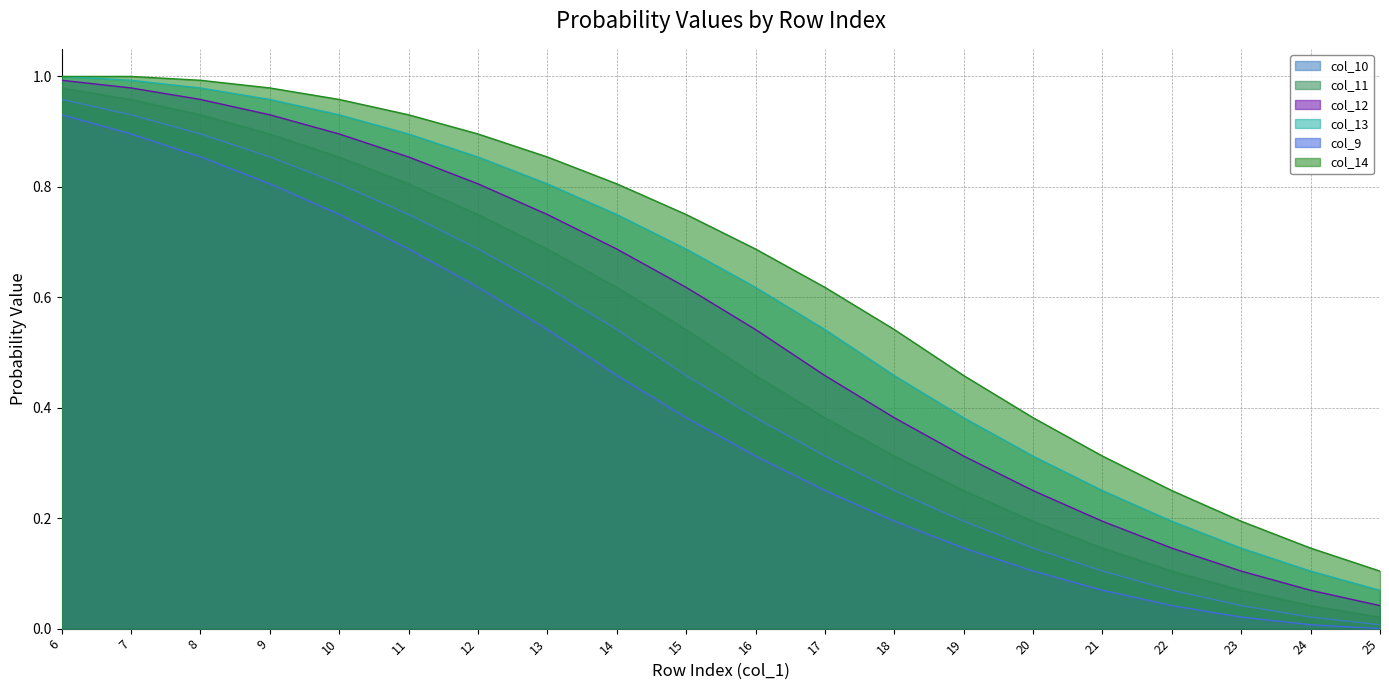

Reading left to right, transcribe all the data shown in this chart.

col_9: 0.9	0.9	0.9	0.8	0.8	0.7	0.6	0.5	0.5	0.4	0.3	0.2	0.2	0.1	0.1	0.1	0.0	0.0	0.0	0.0
col_10: 1.0	0.9	0.9	0.9	0.8	0.8	0.7	0.6	0.5	0.5	0.4	0.3	0.2	0.2	0.1	0.1	0.1	0.0	0.0	0.0
col_11: 1.0	1.0	0.9	0.9	0.9	0.8	0.8	0.7	0.6	0.5	0.5	0.4	0.3	0.2	0.2	0.1	0.1	0.1	0.0	0.0
col_12: 1.0	1.0	1.0	0.9	0.9	0.9	0.8	0.8	0.7	0.6	0.5	0.5	0.4	0.3	0.2	0.2	0.1	0.1	0.1	0.0
col_13: 1.0	1.0	1.0	1.0	0.9	0.9	0.9	0.8	0.8	0.7	0.6	0.5	0.5	0.4	0.3	0.2	0.2	0.1	0.1	0.1
col_14: 1.0	1.0	1.0	1.0	1.0	0.9	0.9	0.9	0.8	0.8	0.7	0.6	0.5	0.5	0.4	0.3	0.2	0.2	0.1	0.1